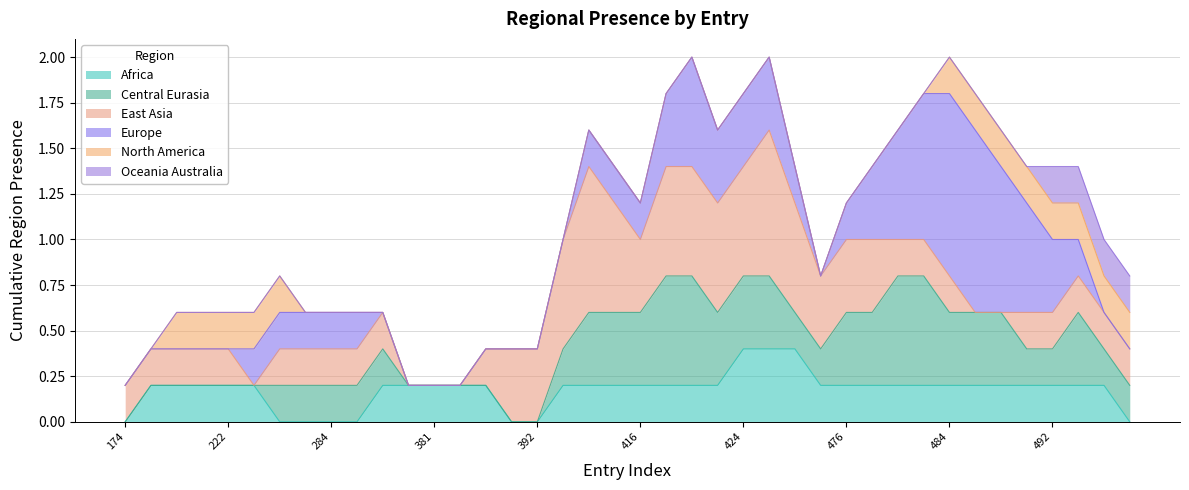

Where do region_central_eurasia and region_north_america first cross each other?

34 and 35